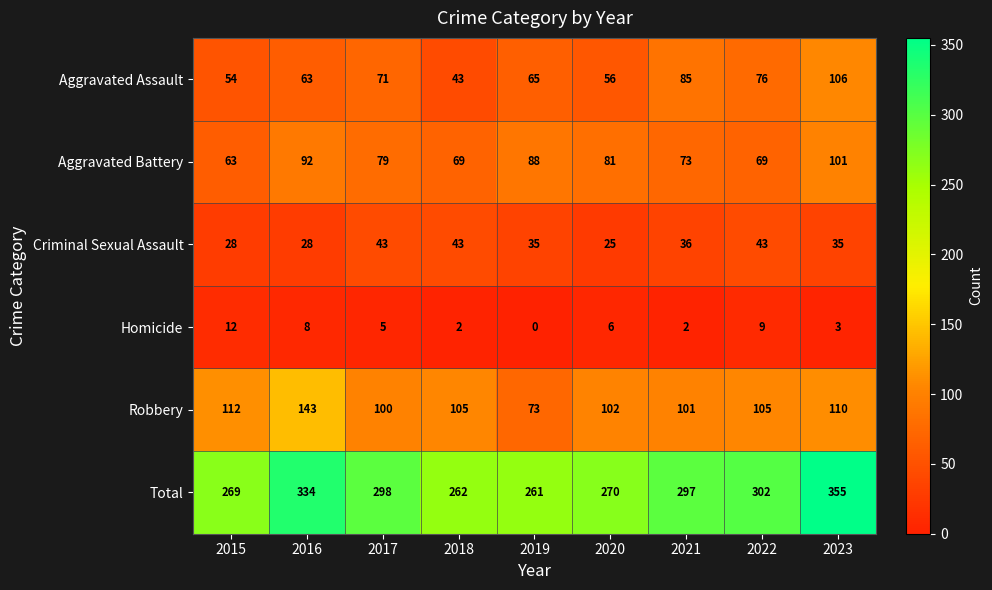

What is the greatest value displayed?

355